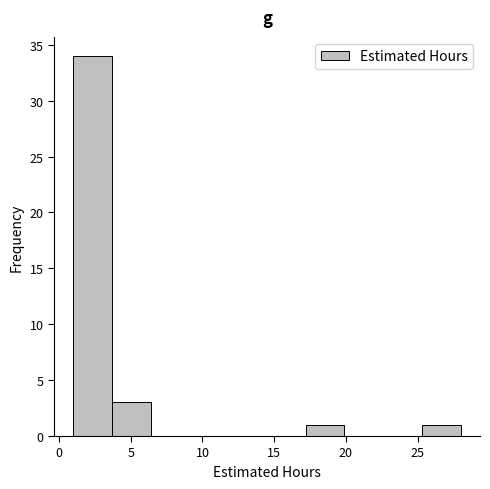

Over which range of the x-axis is the bar tallest?

1.0 to 3.7